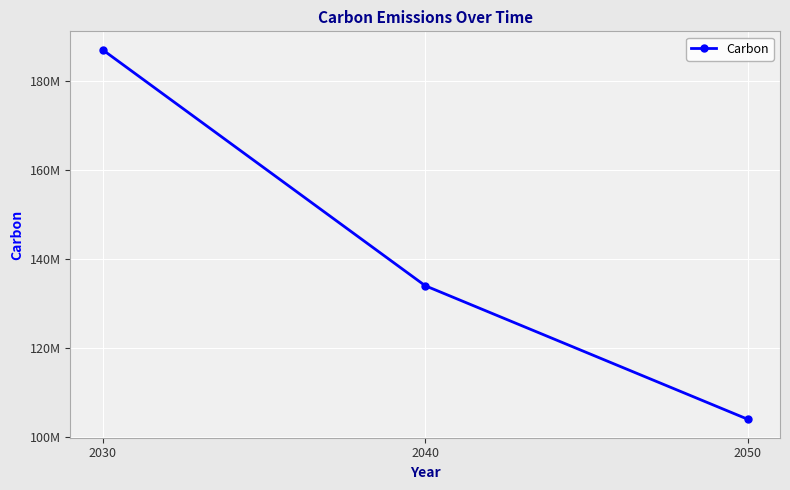

Reading left to right, extract all data points from this chart.

2030=187000000	2040=134000000	2050=104000000